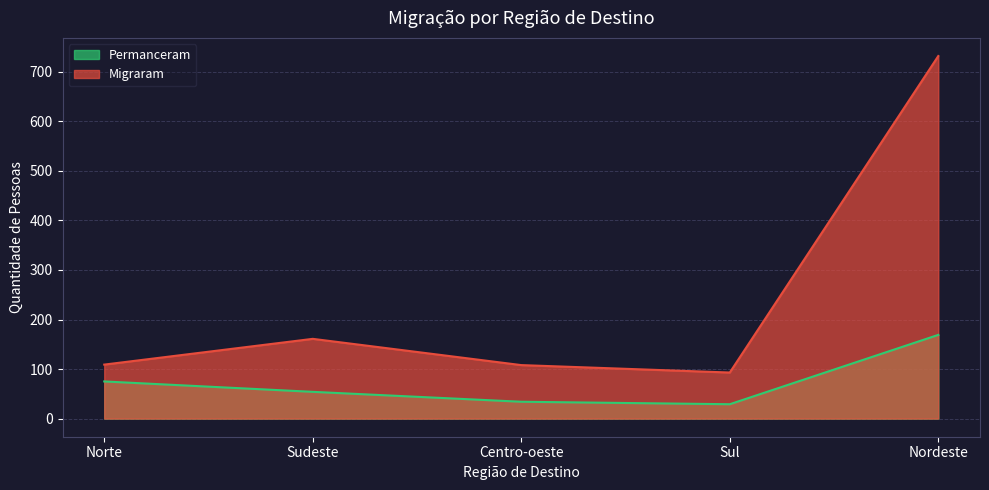

What is the difference between the second highest and second lowest values in the Migraram series?

53